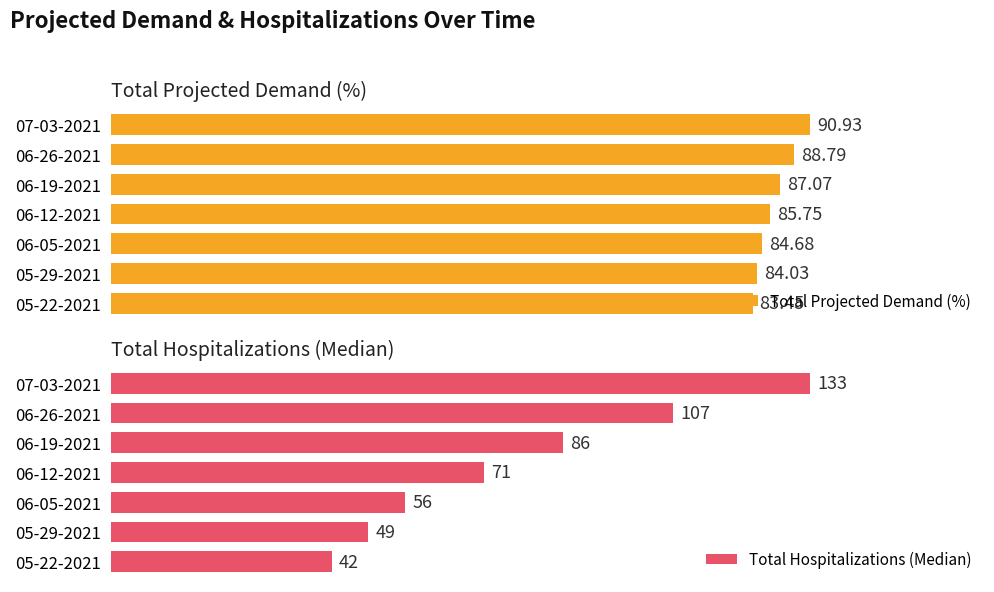

At how many categories does at least one series exceed 42?

7